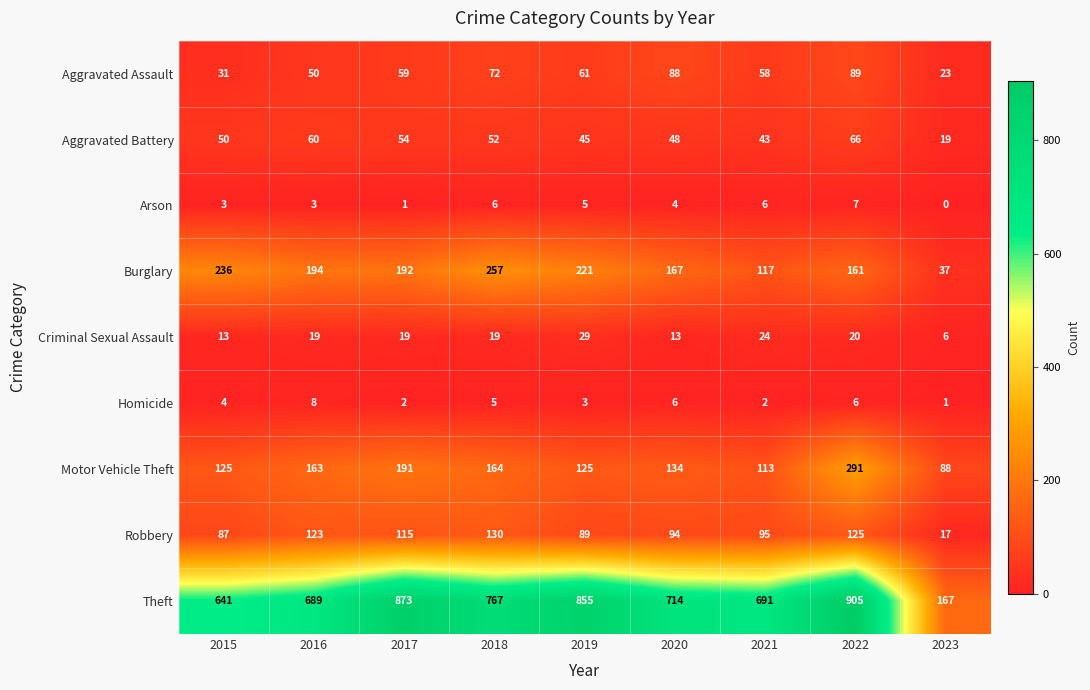

What is the total value across all series at 2021?

1149